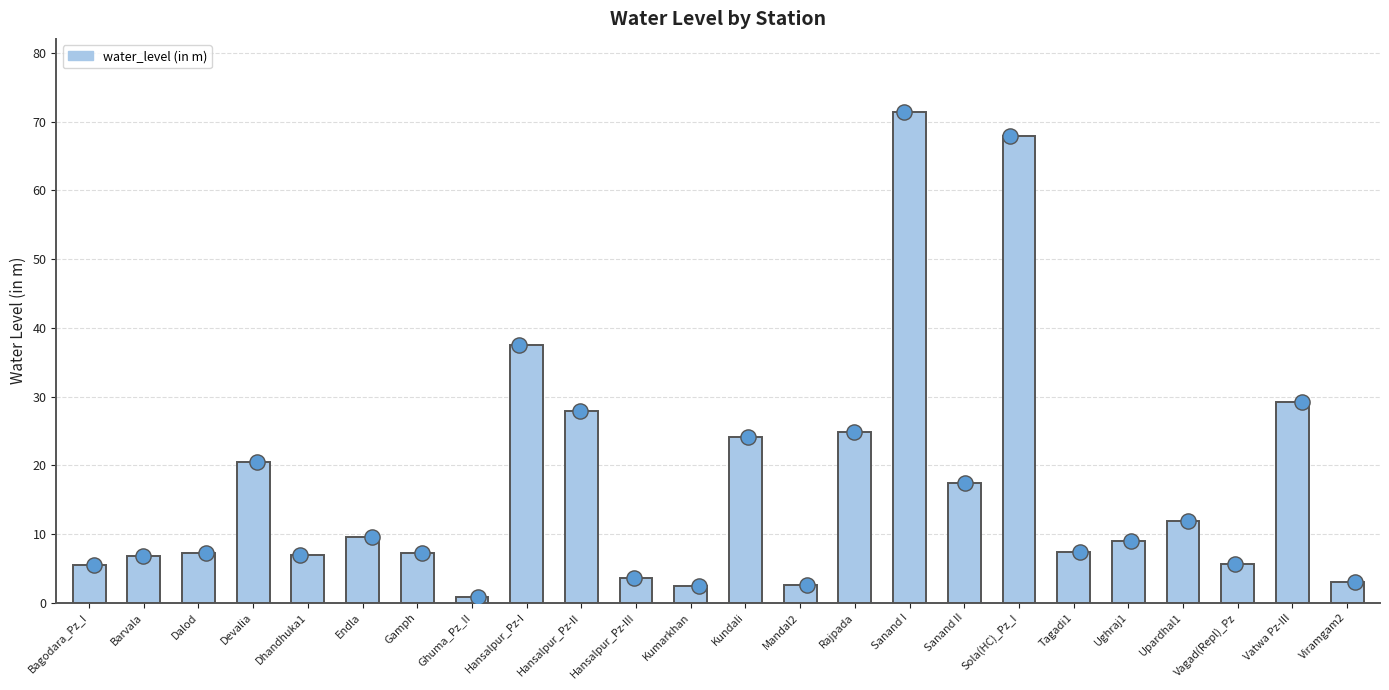

What is the change in value from Ghuma_Pz_II to Vatwa Pz-III?

+28.3